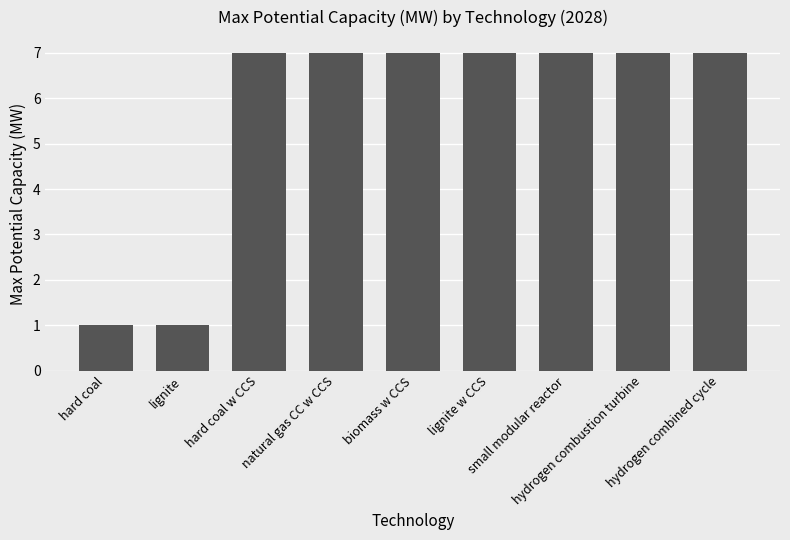

How many bars are there in total?

9